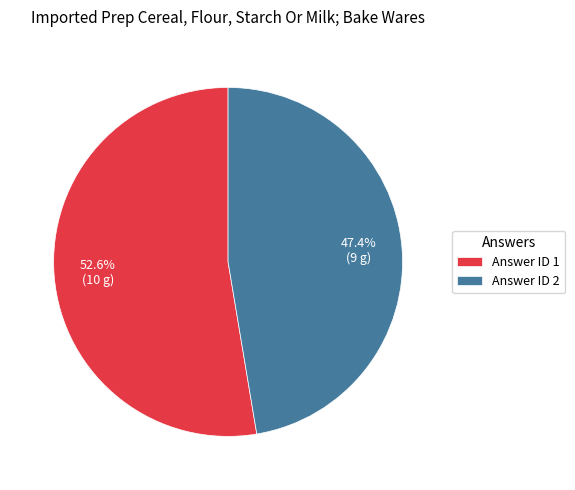

Which slice is the largest?

Answer ID 1